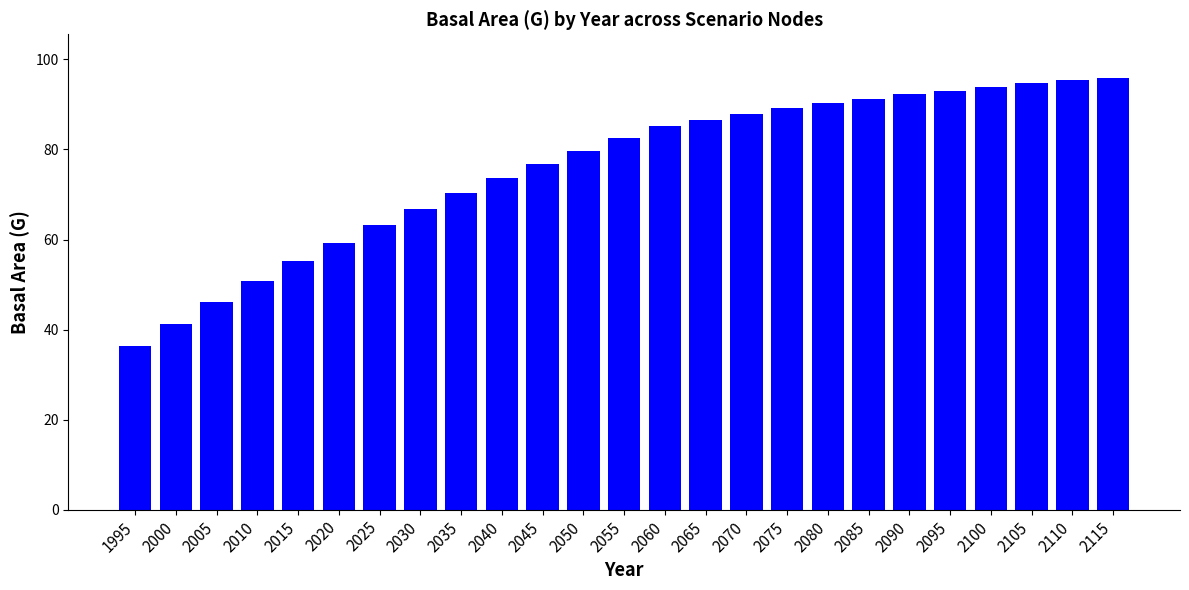

How many data points does each series have?

25